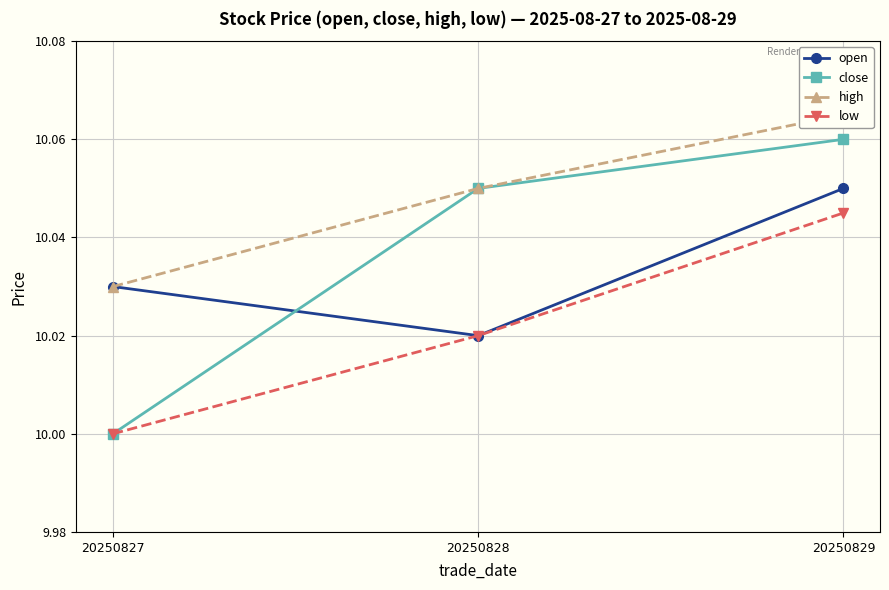

Is it true that low equals 14.3 at 20250827?

False